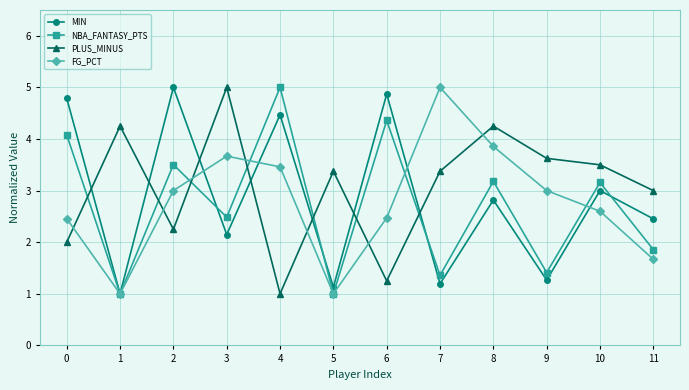

True or false: FG_PCT has more than 1 points higher than both neighbors.

True